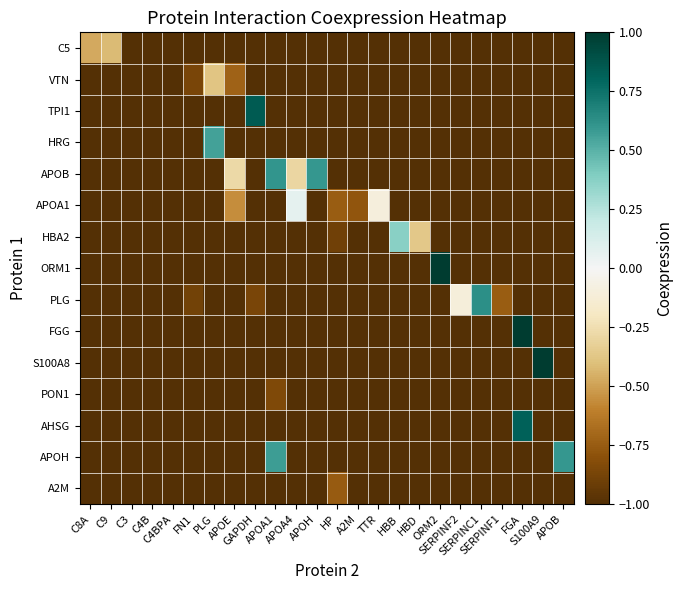

How many series are shown in this chart?

15